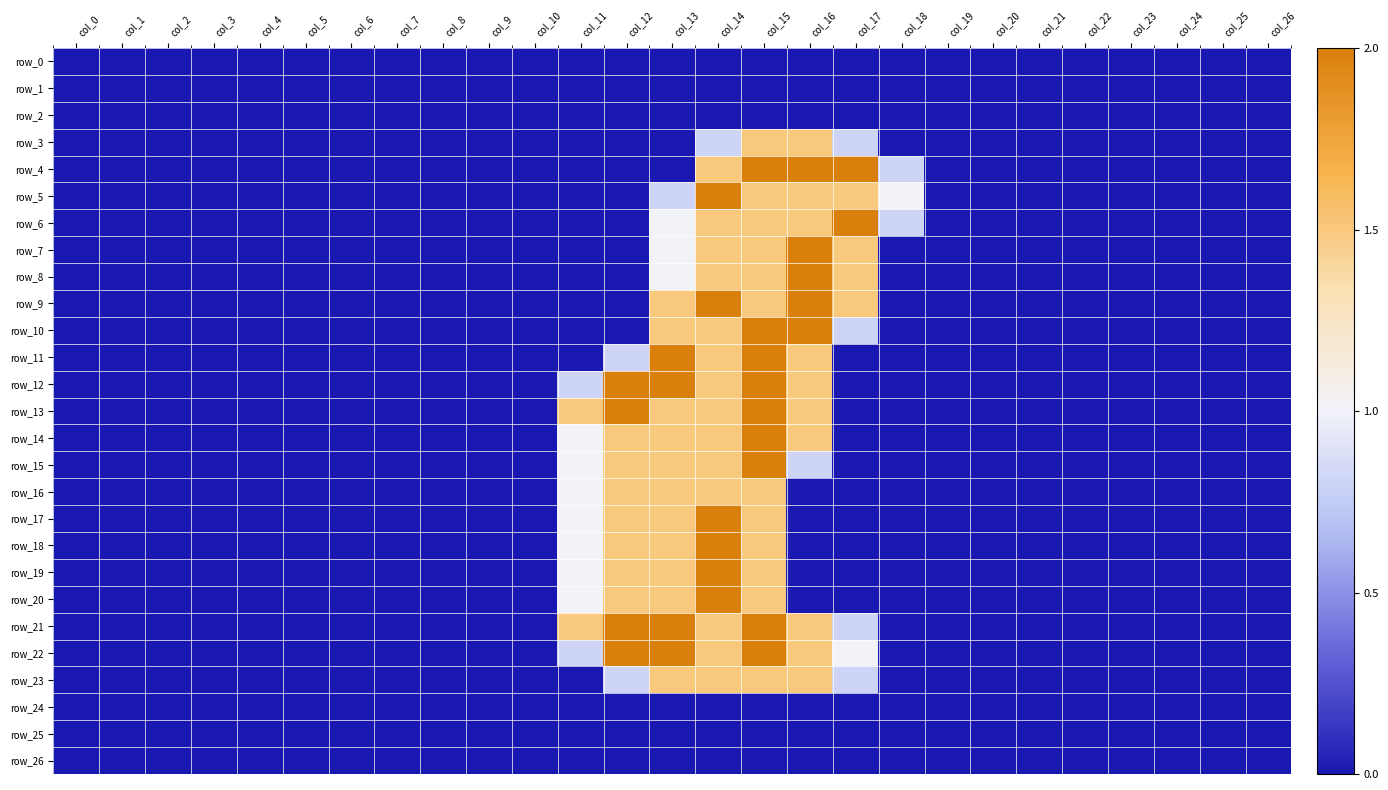

The value of row_7 at col_19 is 1.2. True or false?

False